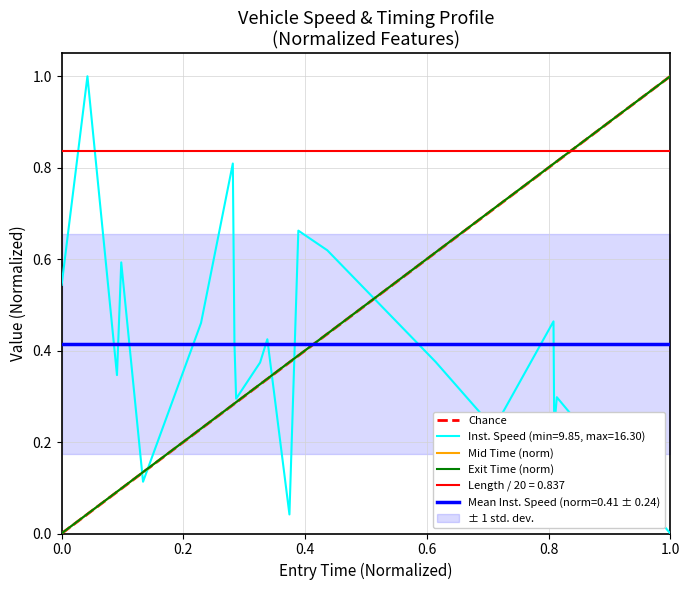

True or false: Mean Inst. Speed (norm=0.41 ± 0.24) and Length / 20 = 0.837 intersect in this chart.

False